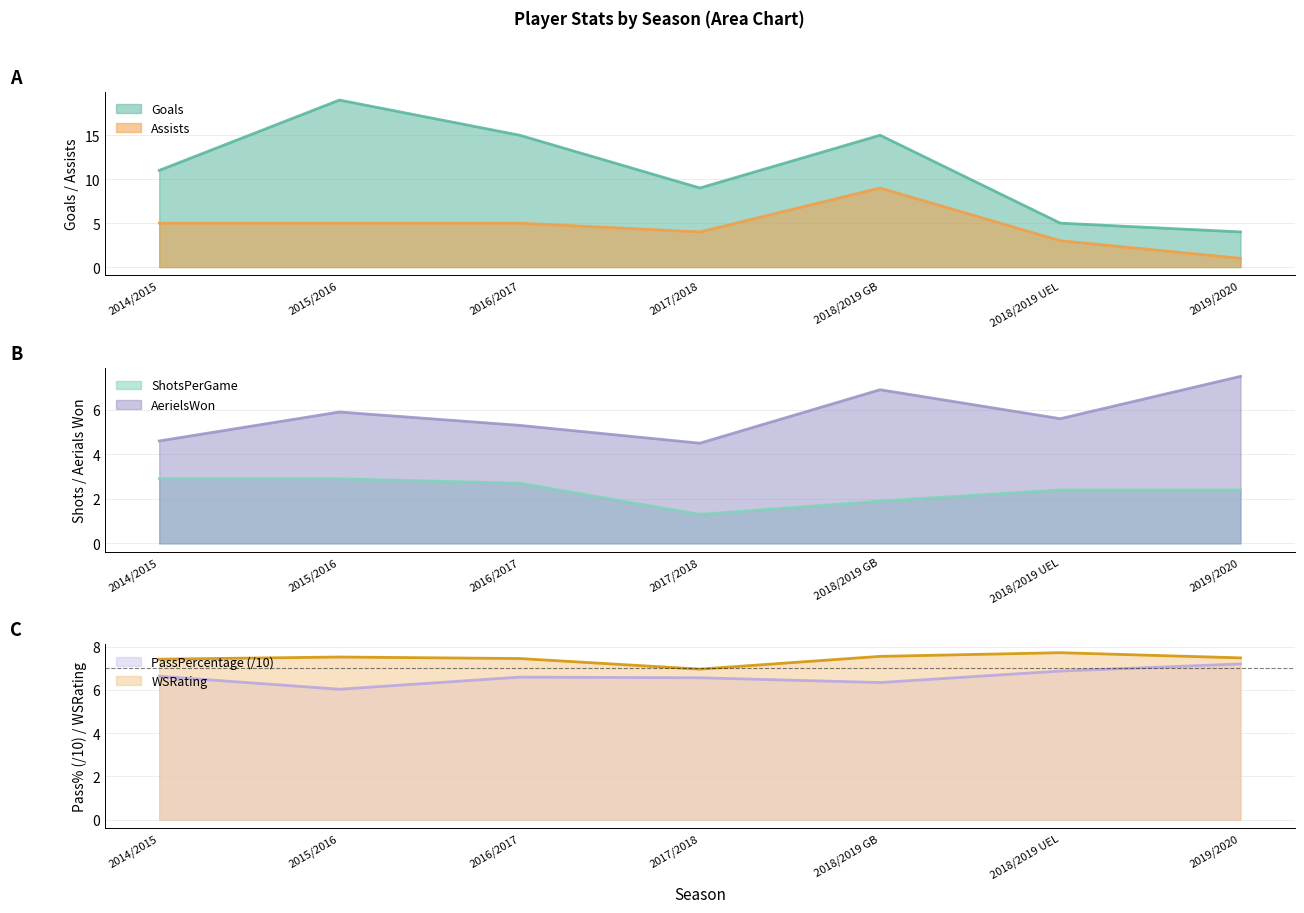

What is the difference between the highest and lowest values at 2018/2019 GB?

13.1